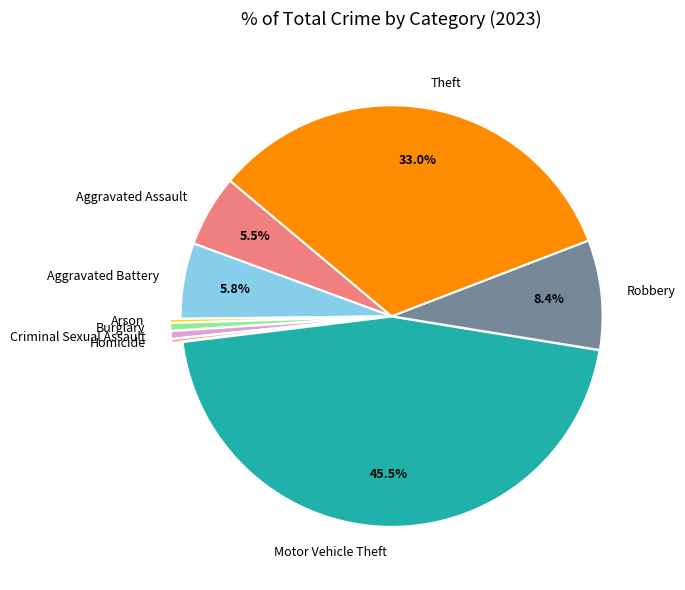

Is it true that Aggravated Assault is 1% of the pie?

False